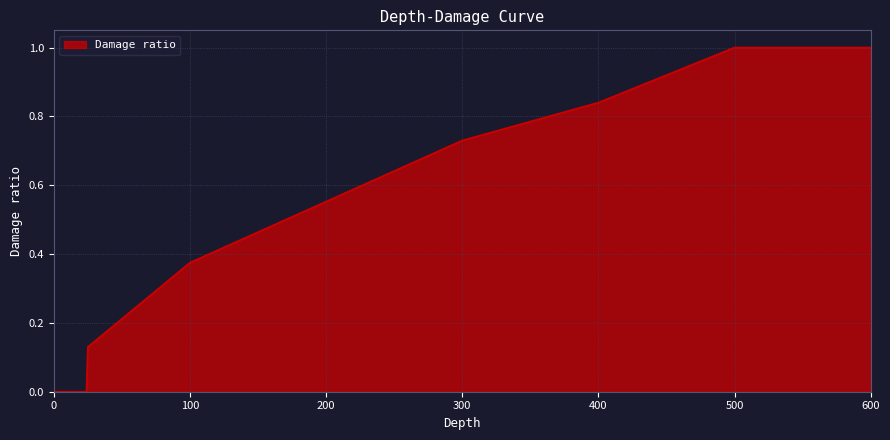

What is the greatest value displayed?

1.0